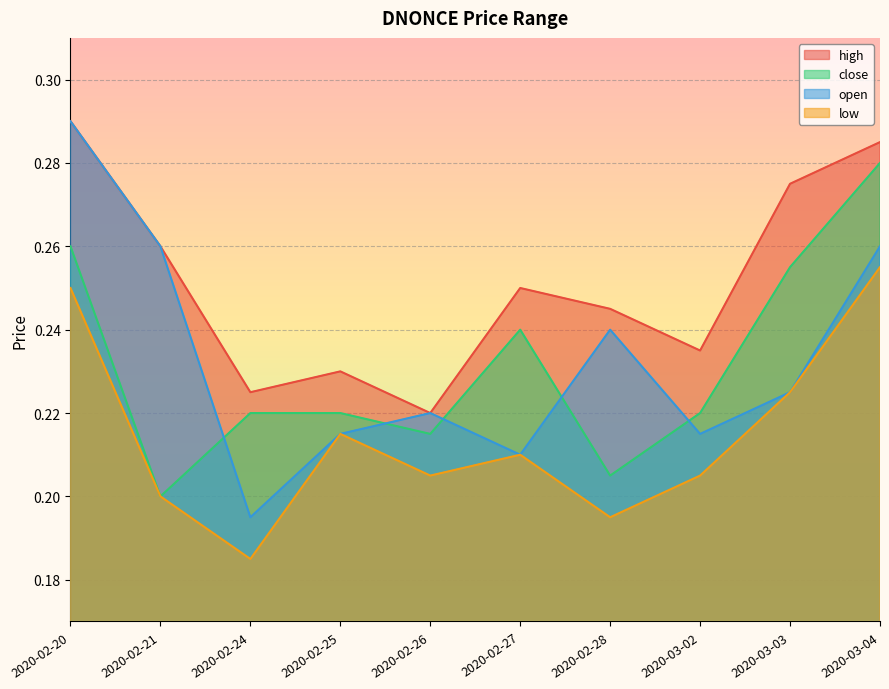

How many categories are shown in the chart?

10